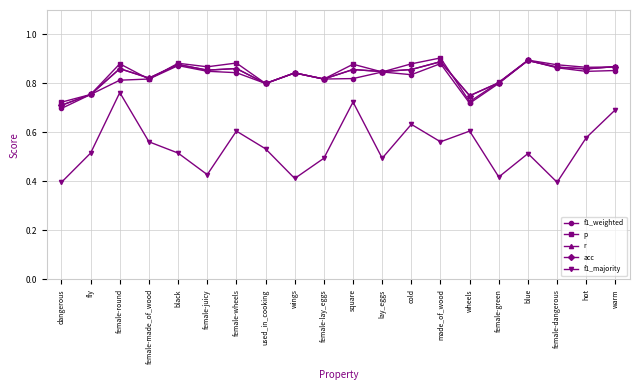

Rank the series by their maximum value, from lowest to highest.

f1_majority, r, acc, f1_weighted, p